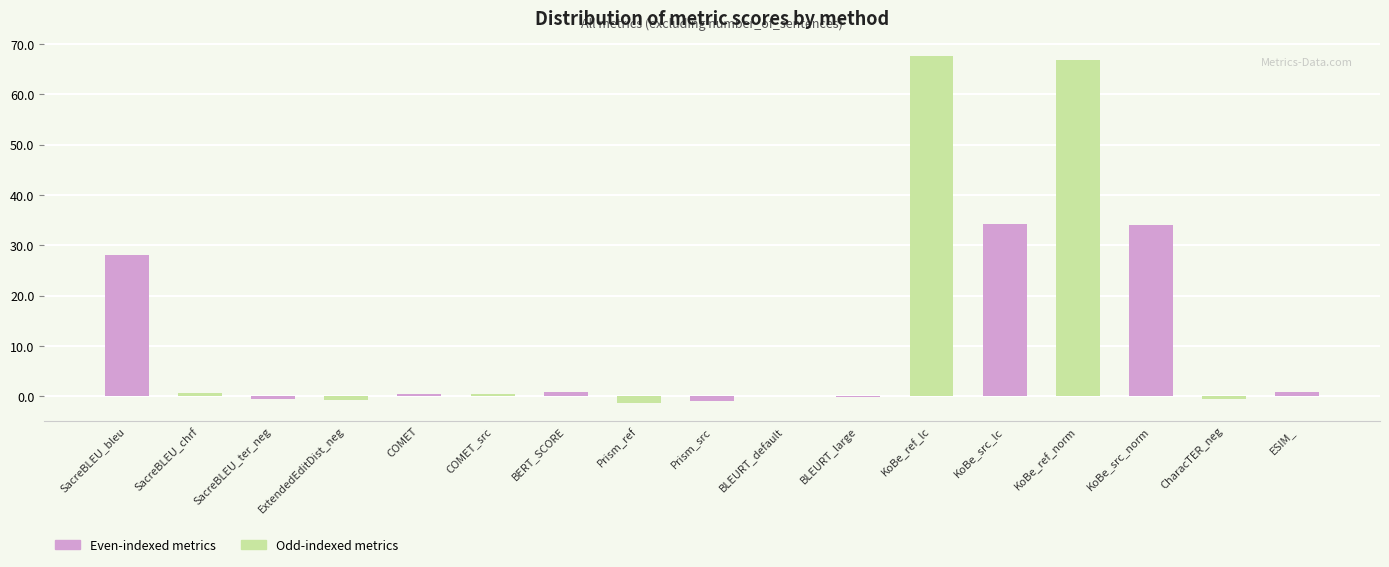

Are the bars horizontal?

No